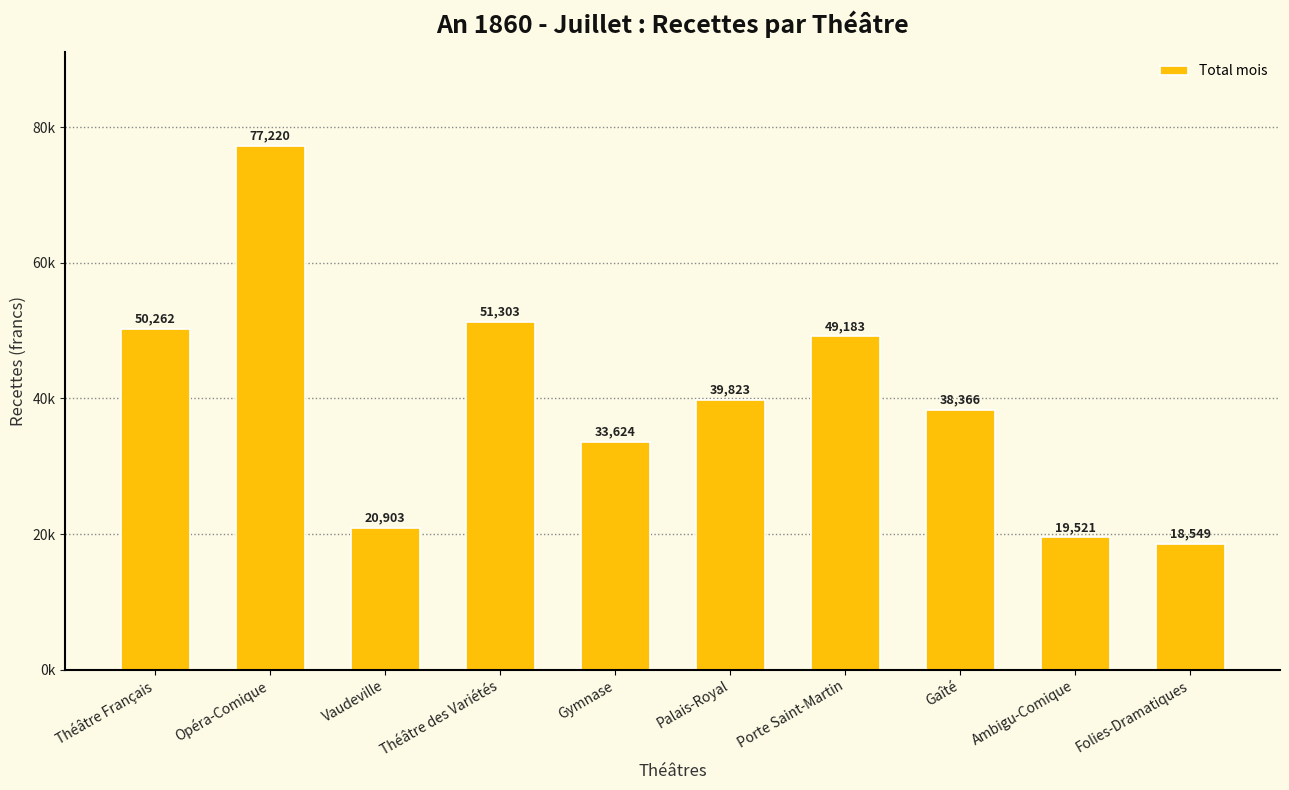

Reading right to left, extract all data points from this chart.

Folies-Dramatiques=18549.4	Ambigu-Comique=19521.0	Gaîté=38366.2	Porte Saint-Martin=49183.2	Palais-Royal=39823.0	Gymnase=33623.5	Théâtre des Variétés=51303.0	Vaudeville=20902.8	Opéra-Comique=77219.9	Théâtre Français=50262.5